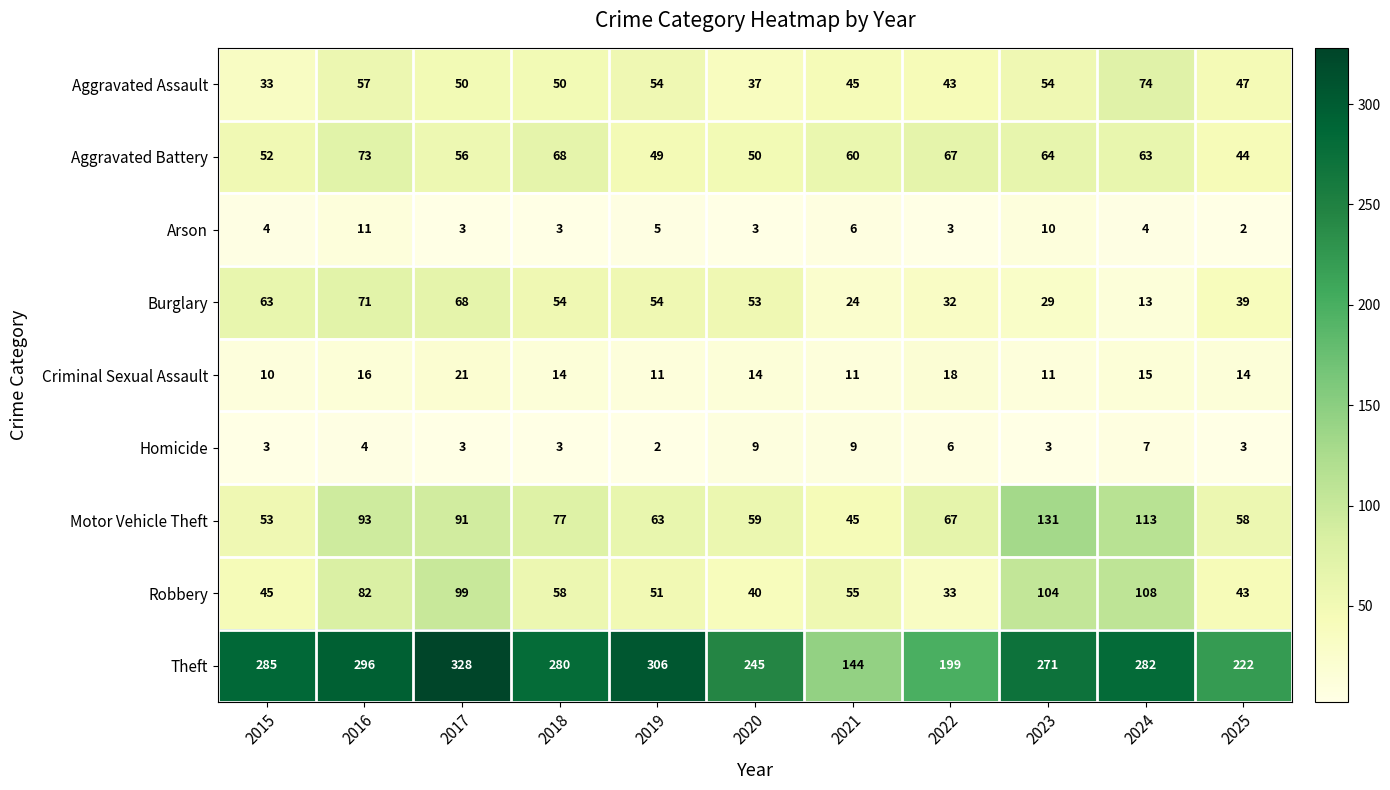

Which series changed the most between 2016 and 2018?

Robbery